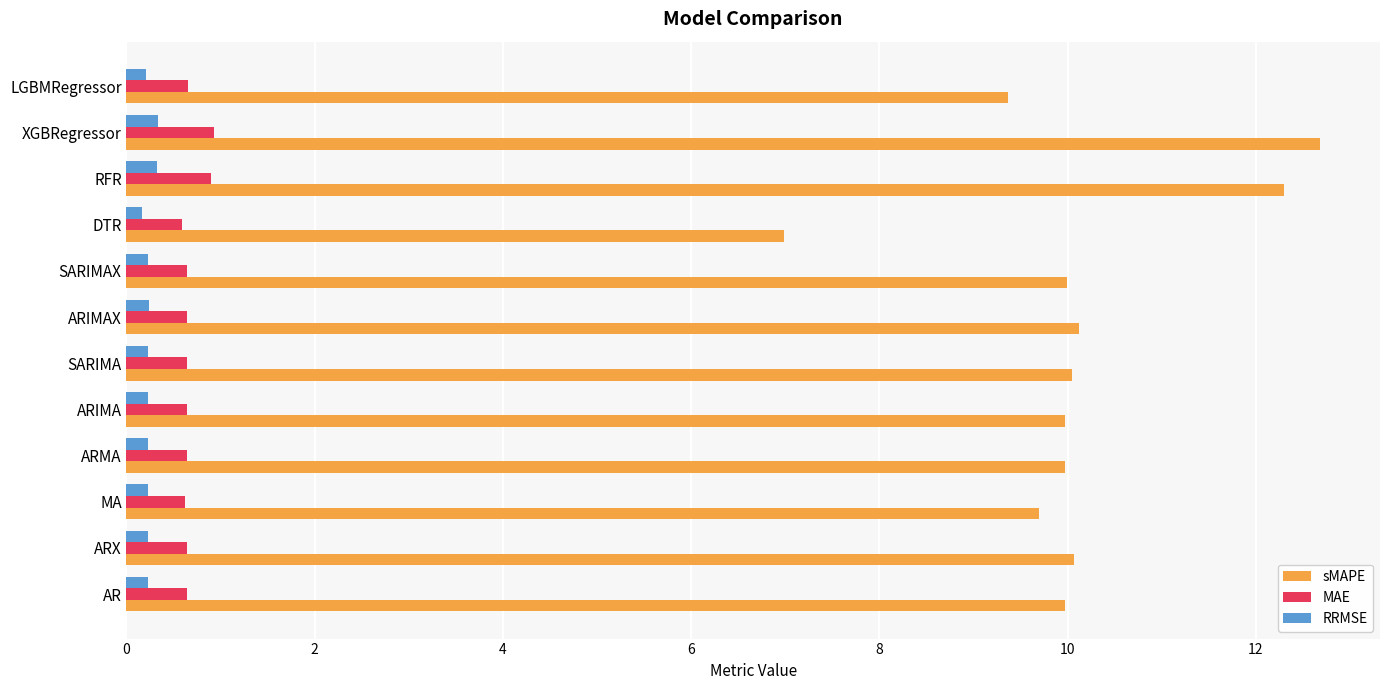

List the series in order of their peak value, lowest first.

RRMSE, MAE, sMAPE